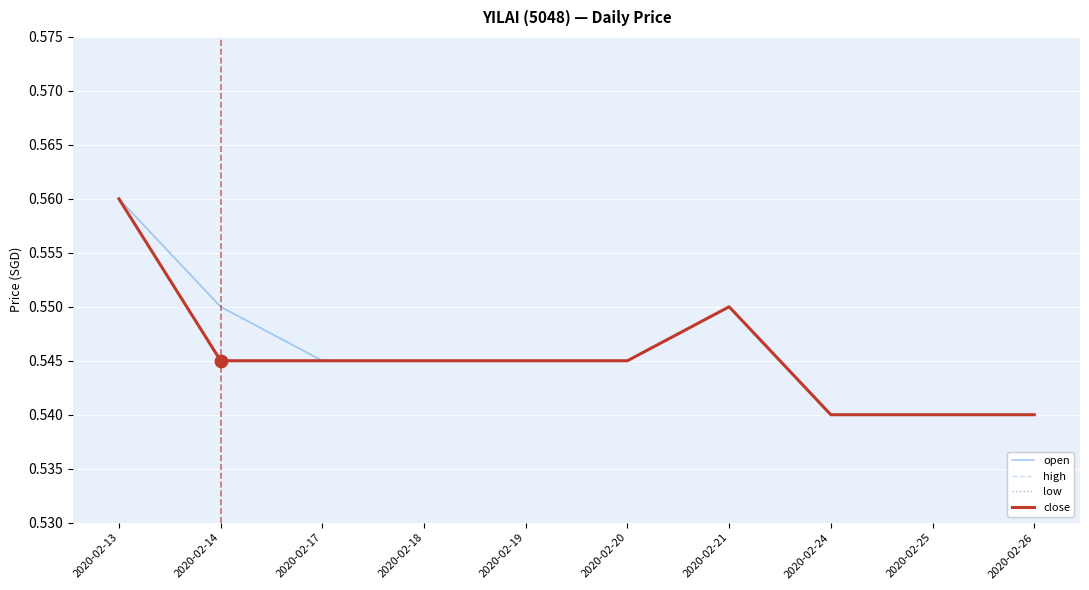

Which series has the largest total across all categories?

open